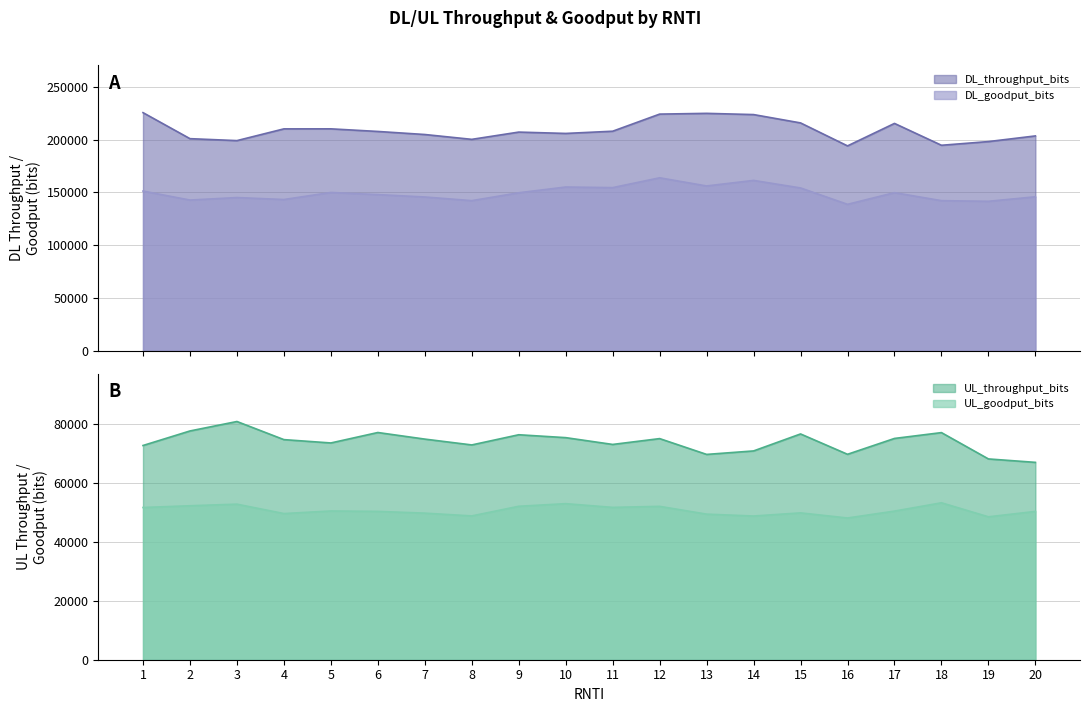

What are all the series names shown in the legend?

DL_throughput_bits, DL_goodput_bits, UL_throughput_bits, UL_goodput_bits